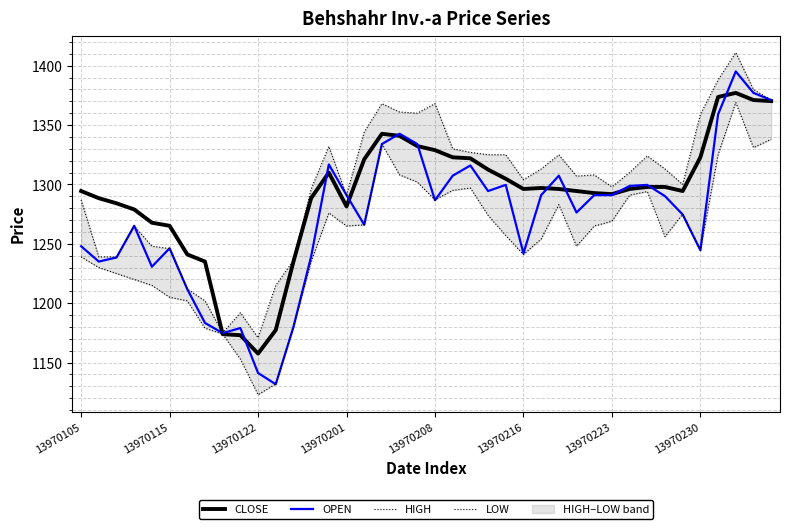

Which series has the largest range (max minus min)?

OPEN